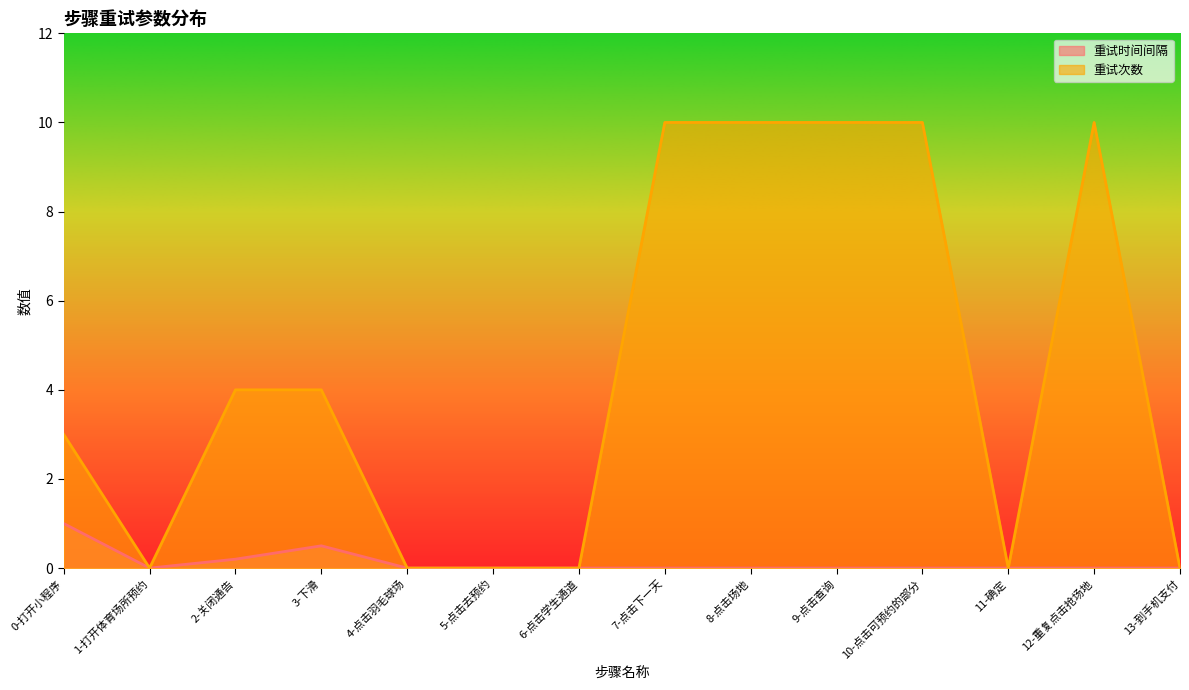

Which category has the lowest value across all series?

1-打开体育场所预约